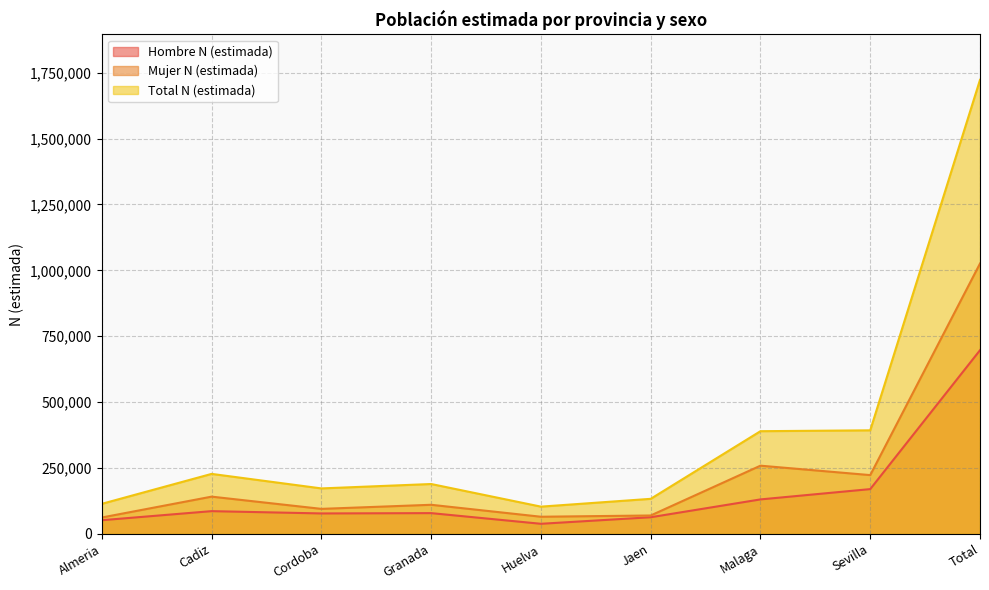

What is the label of the 5th point from the left?

Huelva